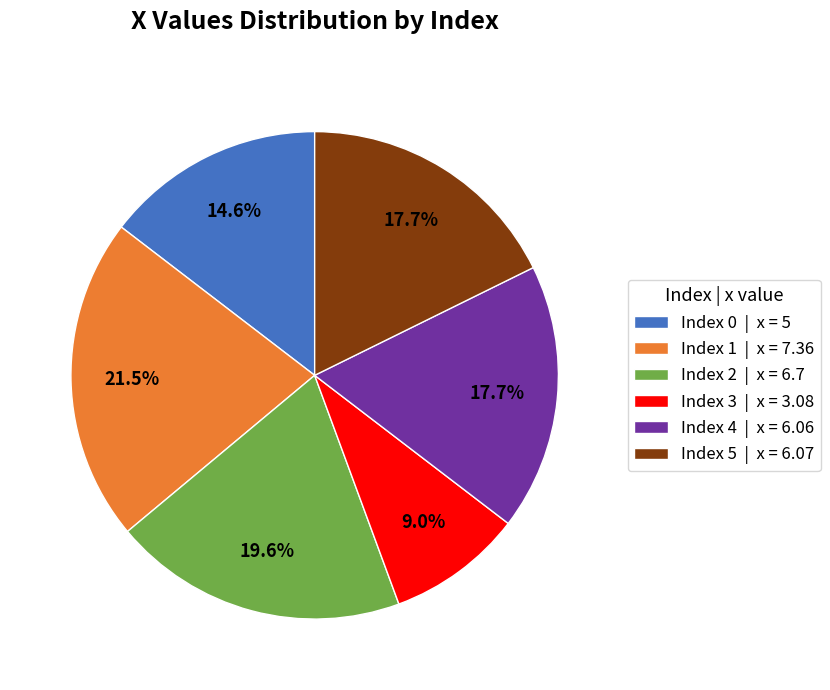

What is the smallest slice in the pie chart?

Index 3 | x = 3.08